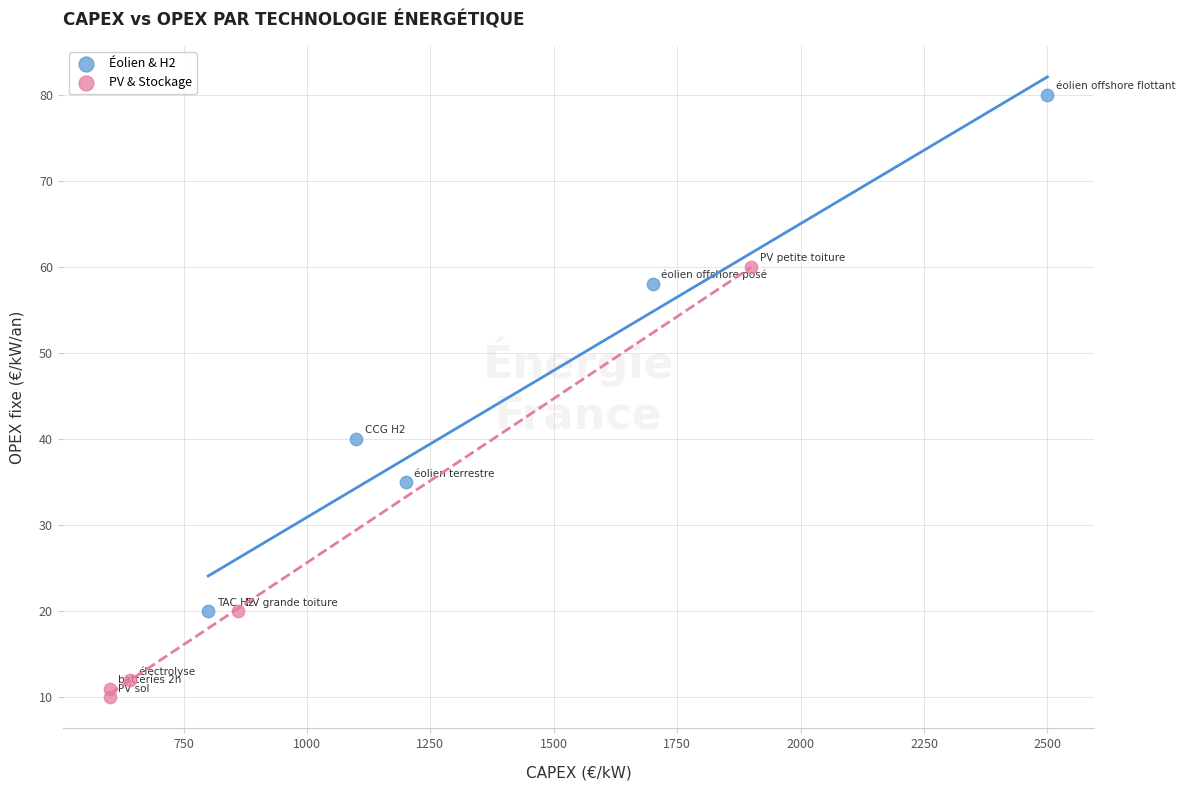

Which series has the widest spread of Y values?

Éolien & H2